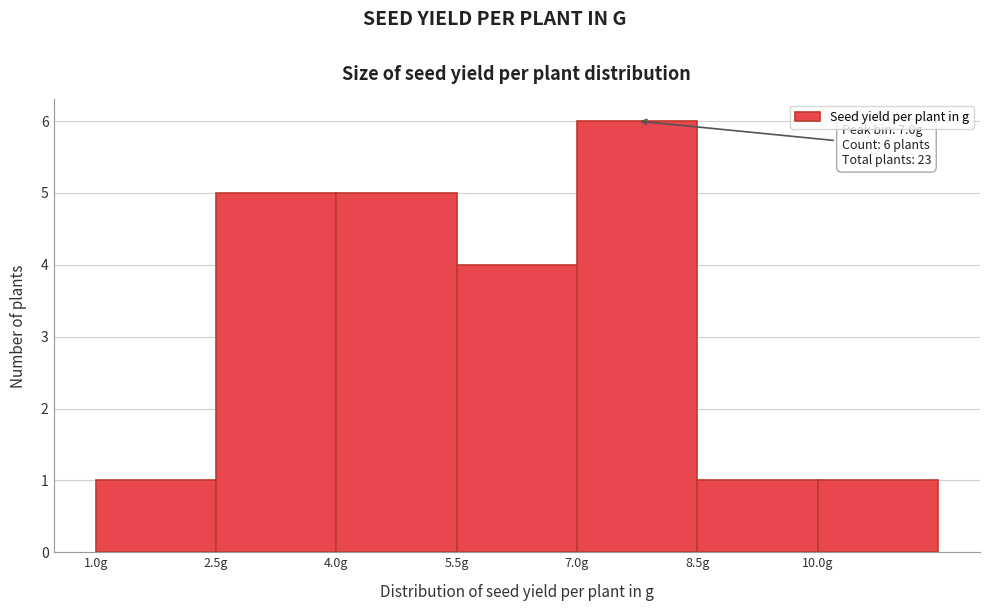

Which range on the x-axis has the tallest bar?

7.0 to 8.5